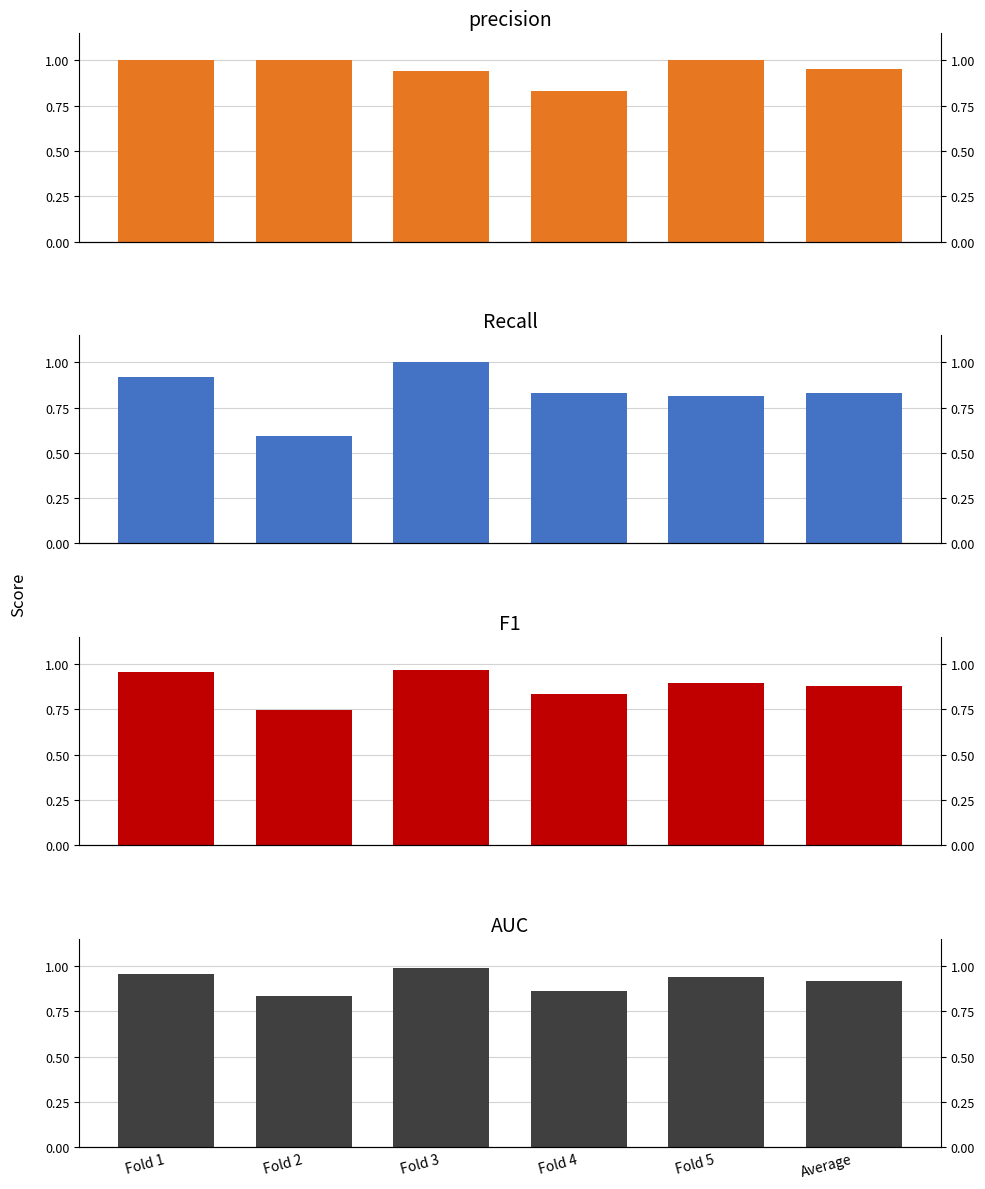

What is the minimum value for F1?

0.7